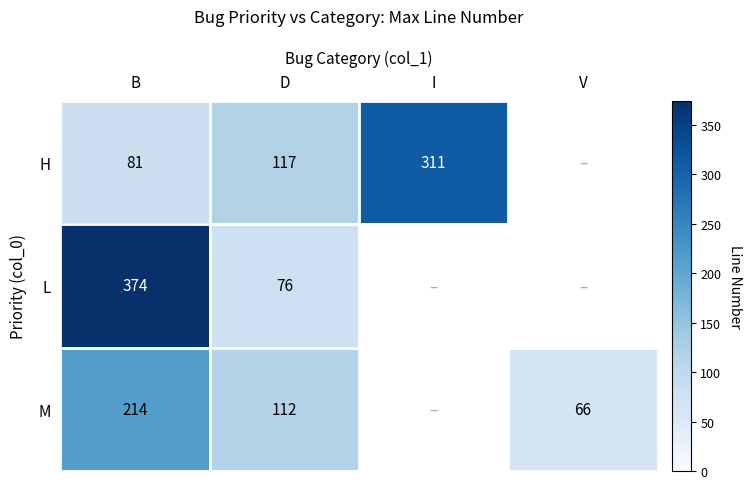

What is the total value across all series at B?

669